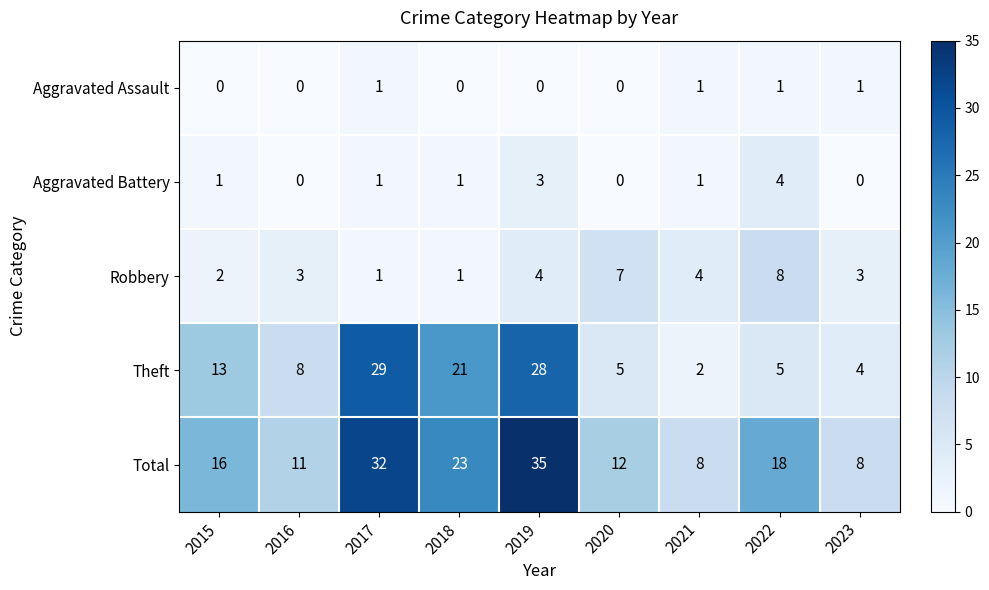

Is it true that Robbery equals 4 at 2021?

True